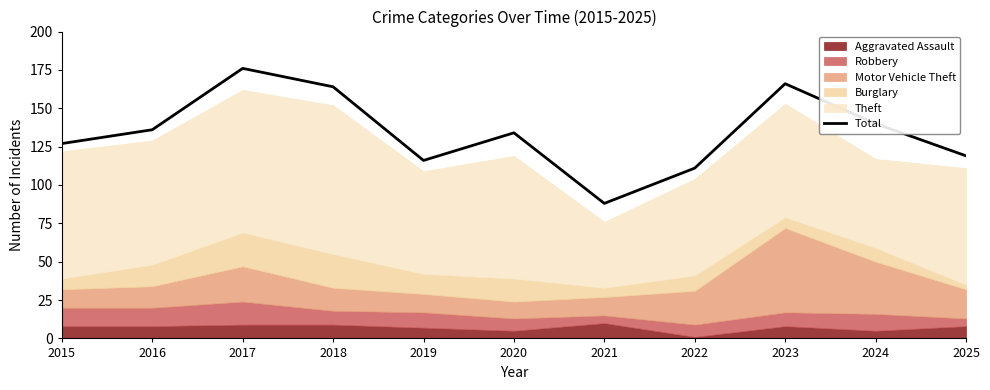

What is the change in value from 2017 to 2023?

-10